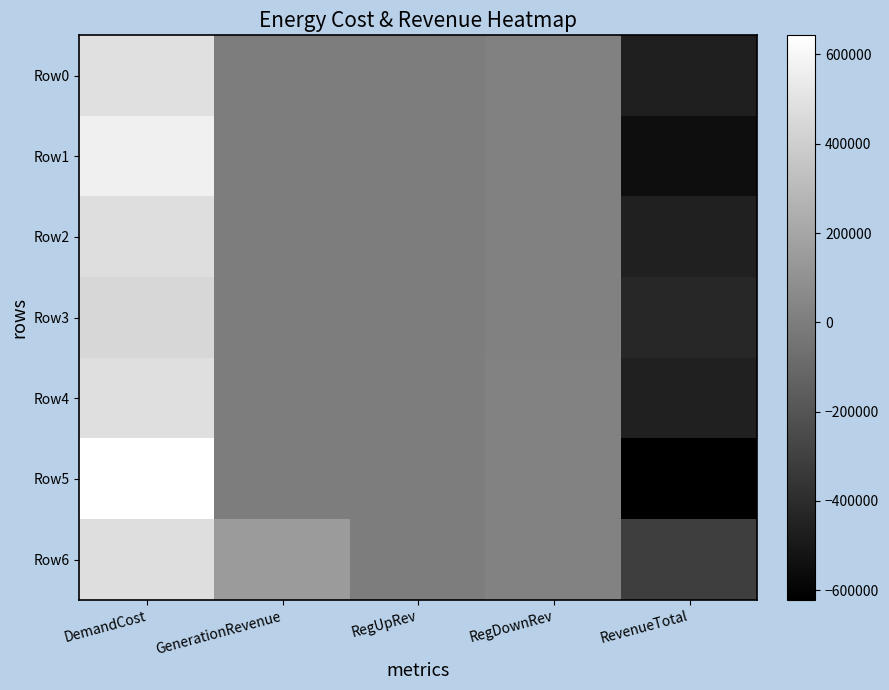

Which series has the largest total across all categories?

Row6